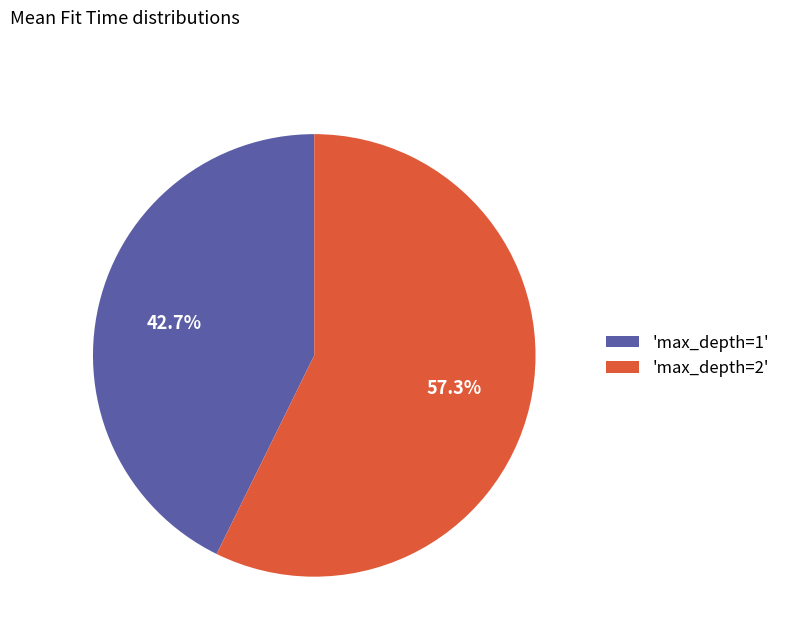

Do 'max_depth=1' and 'max_depth=2' together represent more than half of the pie?

Yes